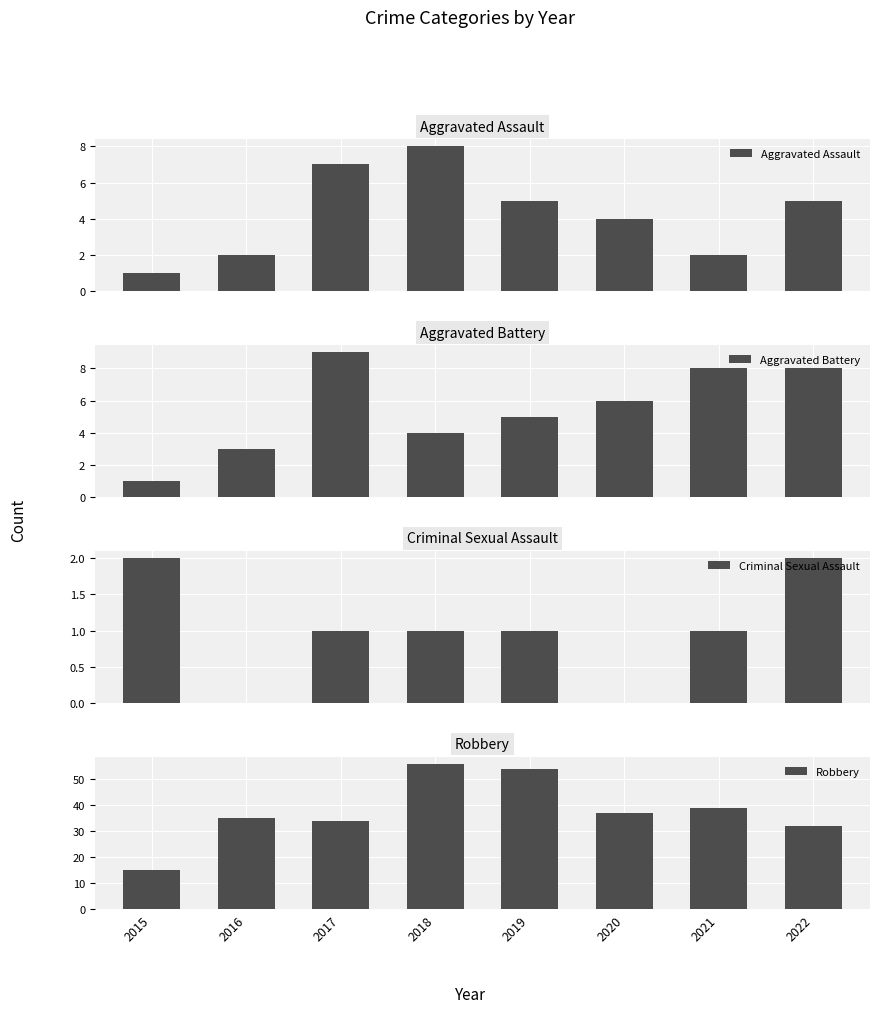

Count the number of categories in the chart.

8